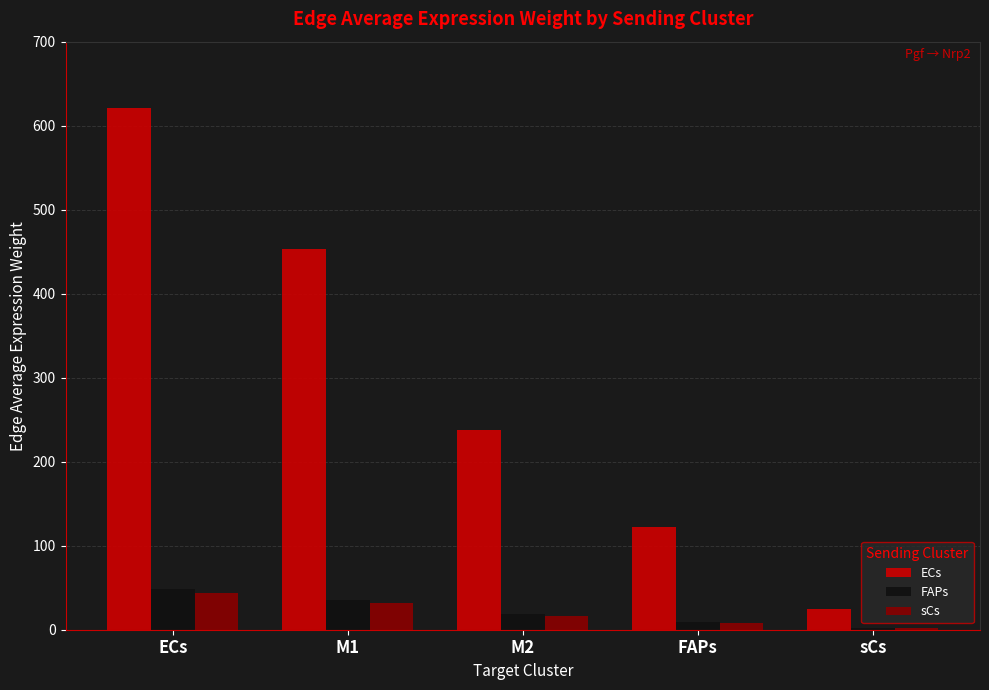

What is the spread (max minus min) of values at M1?

421.5